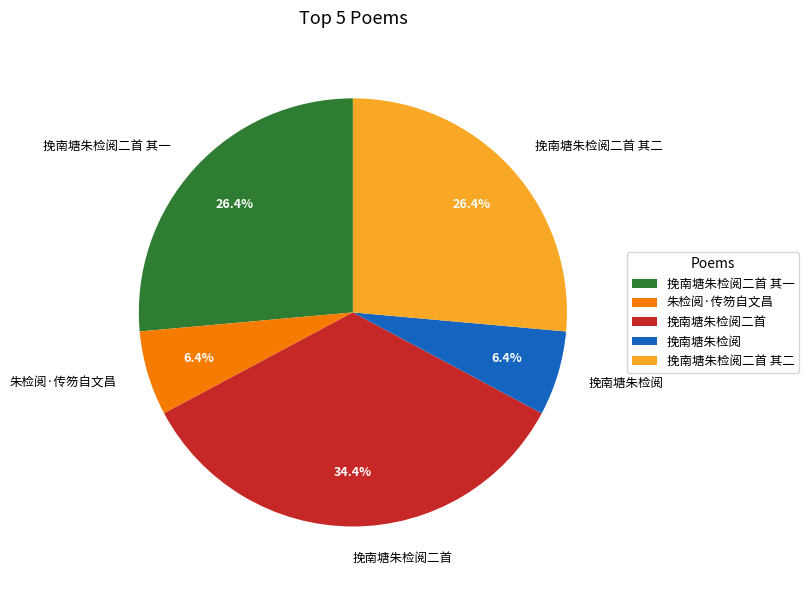

To the nearest percent, what is the difference between the 挽南塘朱检阅 and 挽南塘朱检阅二首 其一 slice percentages?

20%